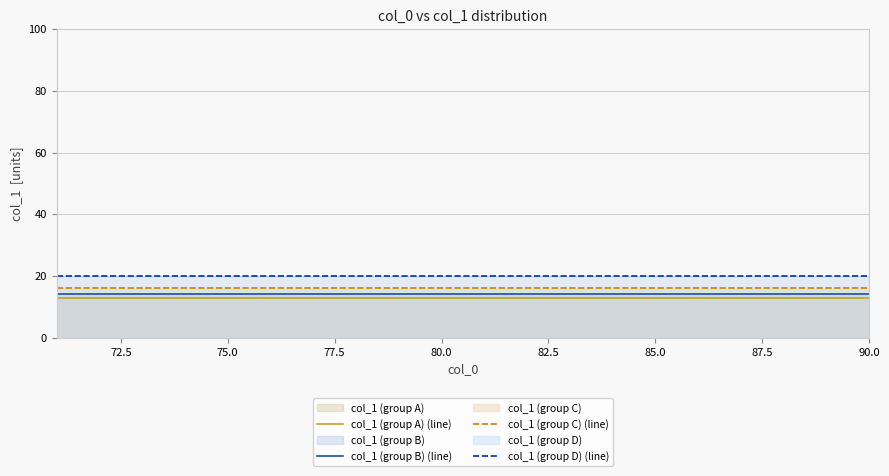

What is the value of the col_1 (group A) (line) point at the 13th from the left?

13